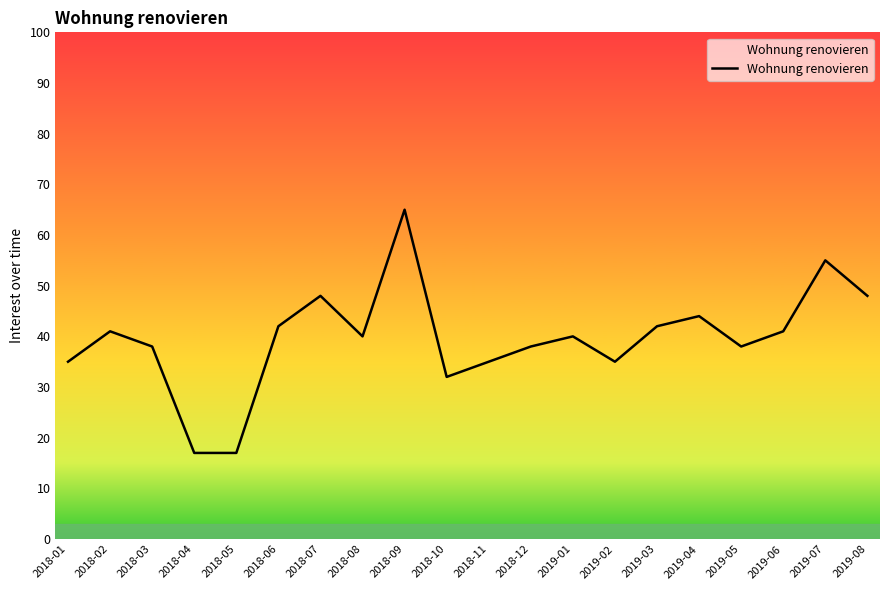

What is the difference between the maximum and minimum values?

48